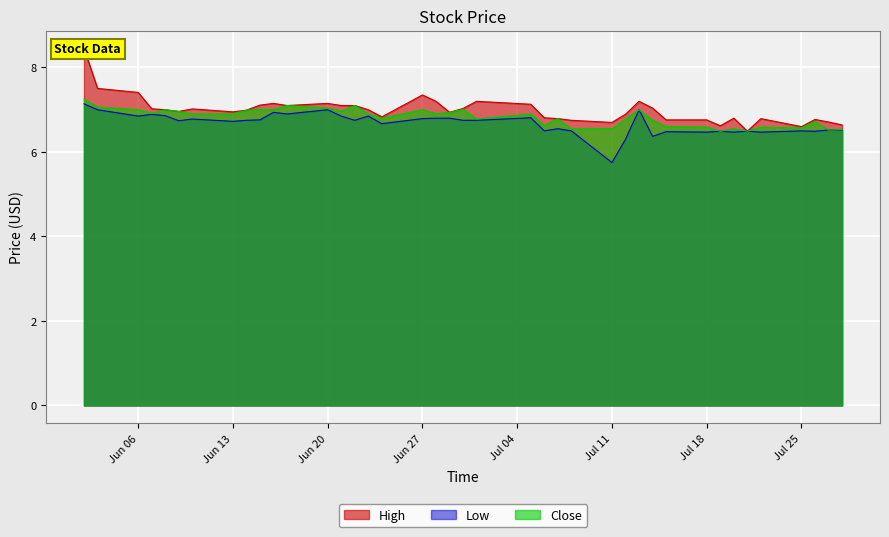

At which label is High closest to 7?

2016-06-08